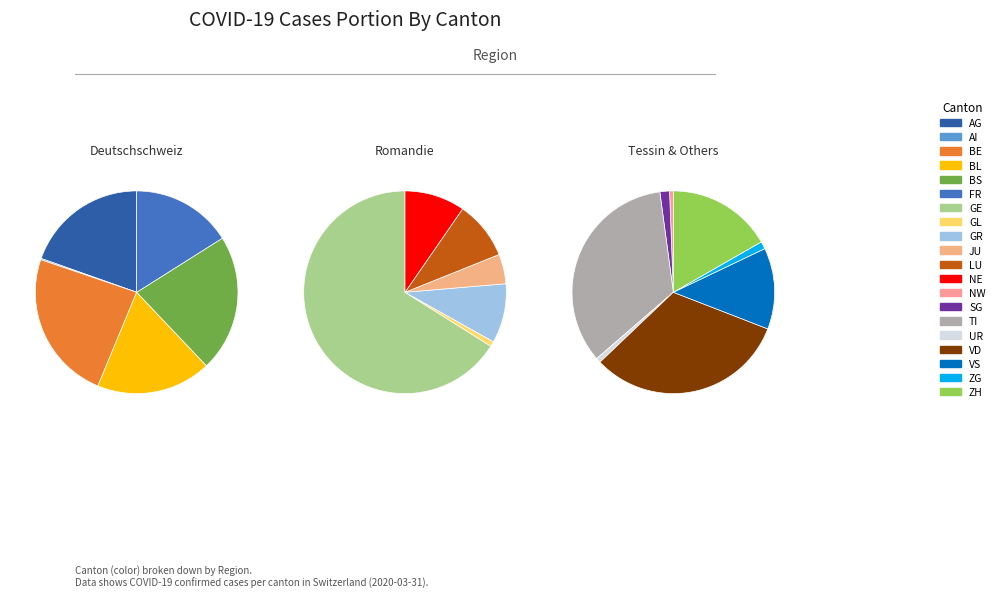

Does 22 account for over 50% of the chart?

No